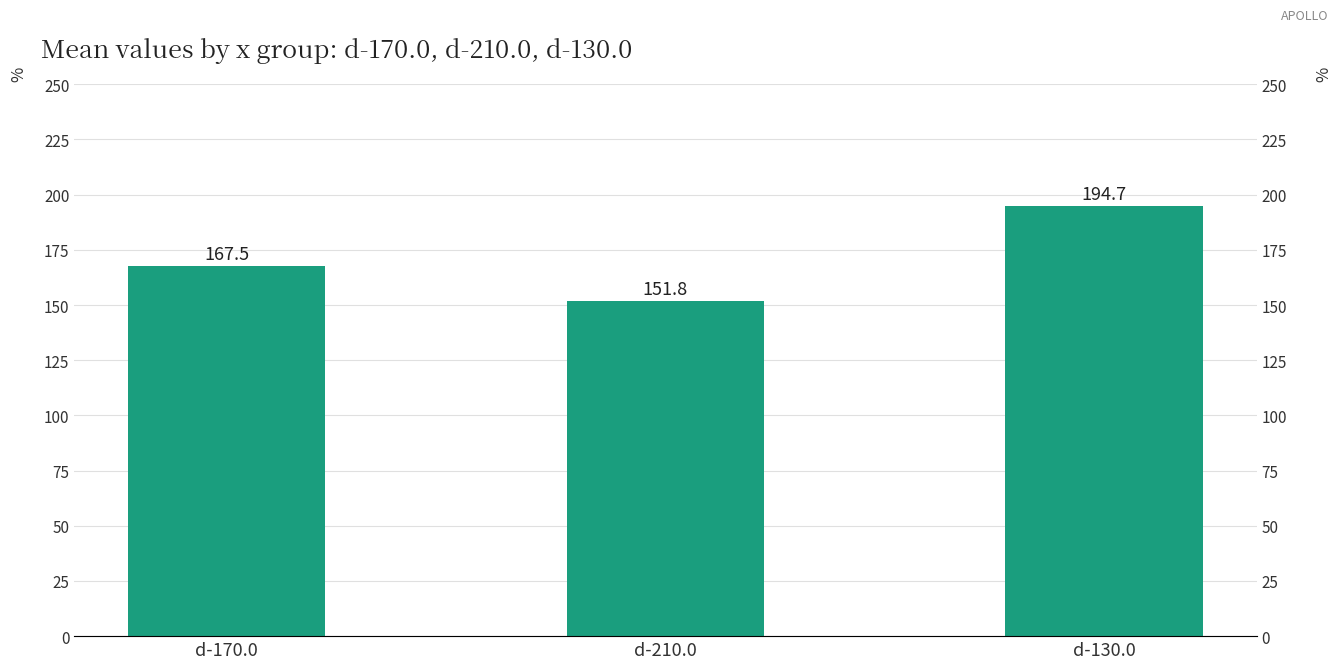

Reading right to left, what are all the values shown in this chart?

d-130.0=194.7	d-210.0=151.8	d-170.0=167.5